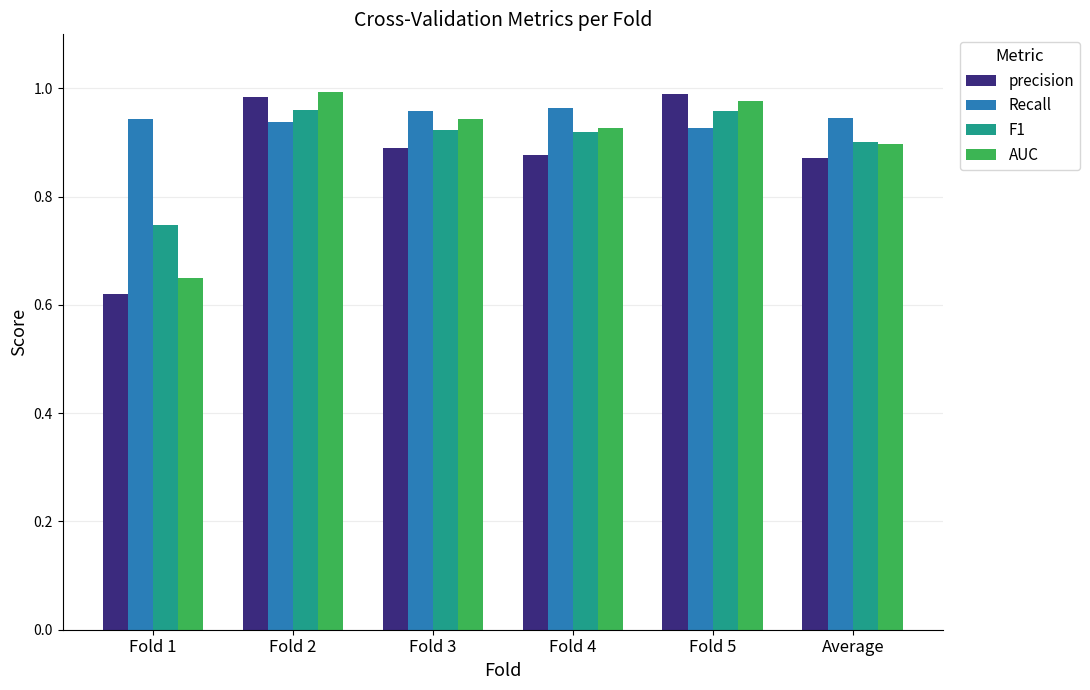

Is it true that AUC equals 0.9 at Fold 3?

True